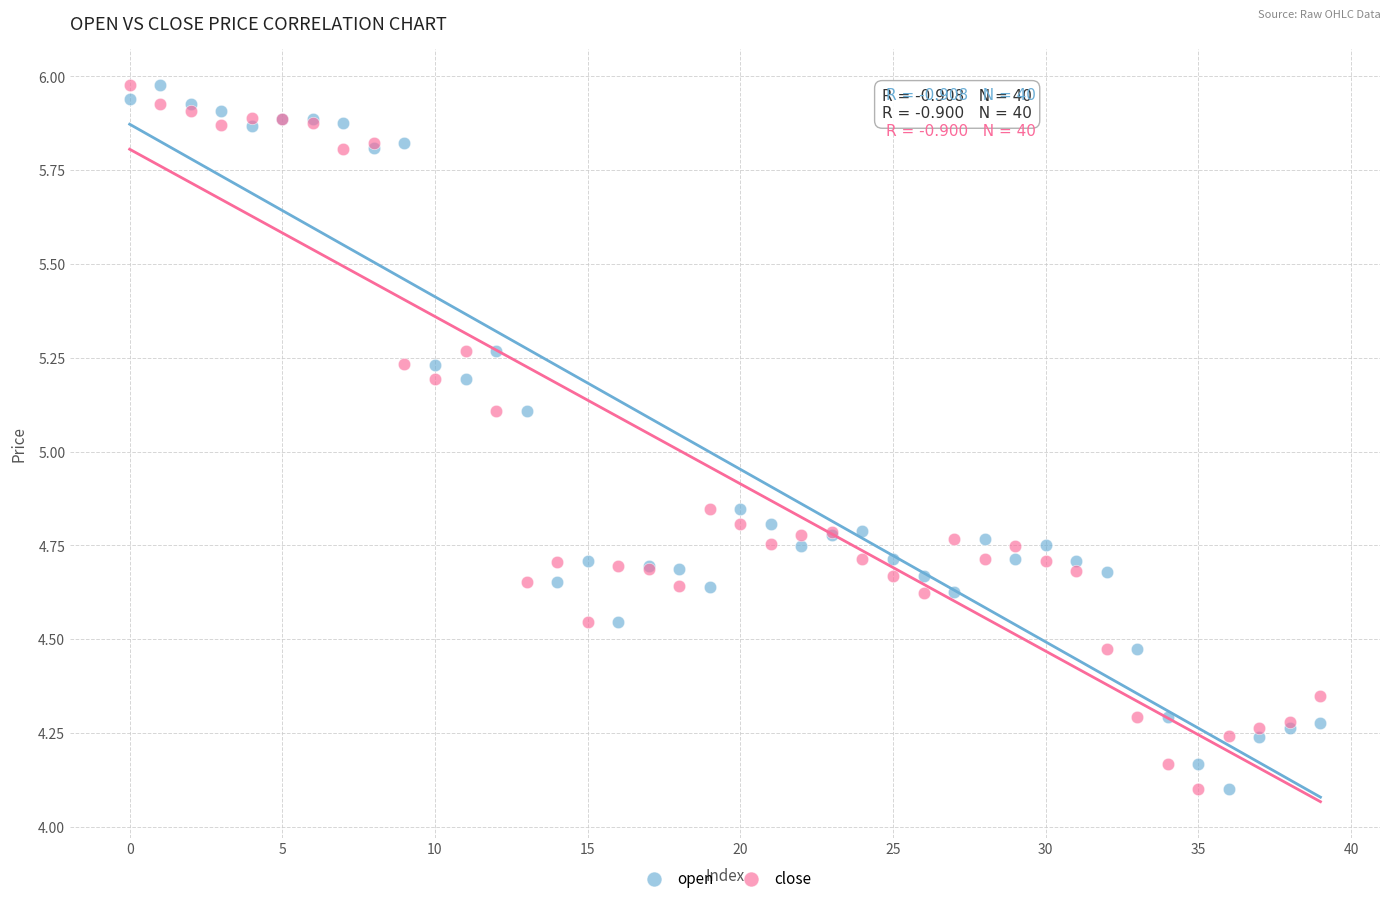

What are all the series names shown in the legend?

open, close